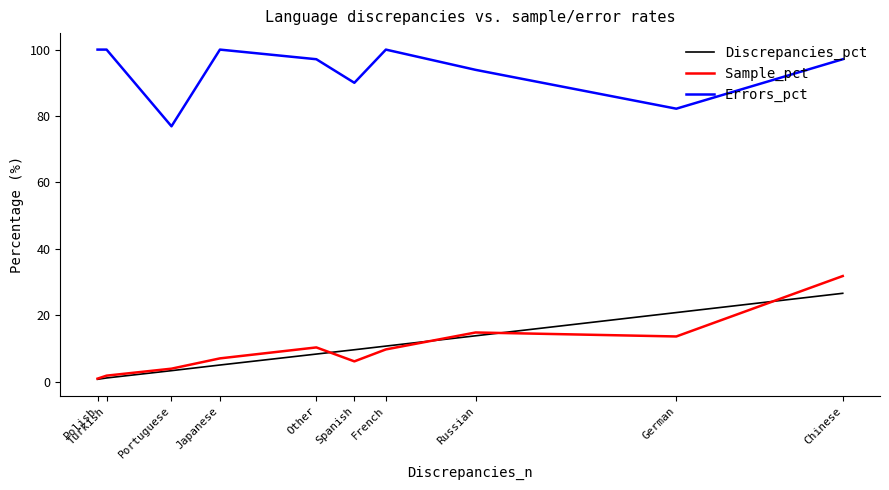

True or false: Errors_pct and Discrepancies_pct intersect in this chart.

False